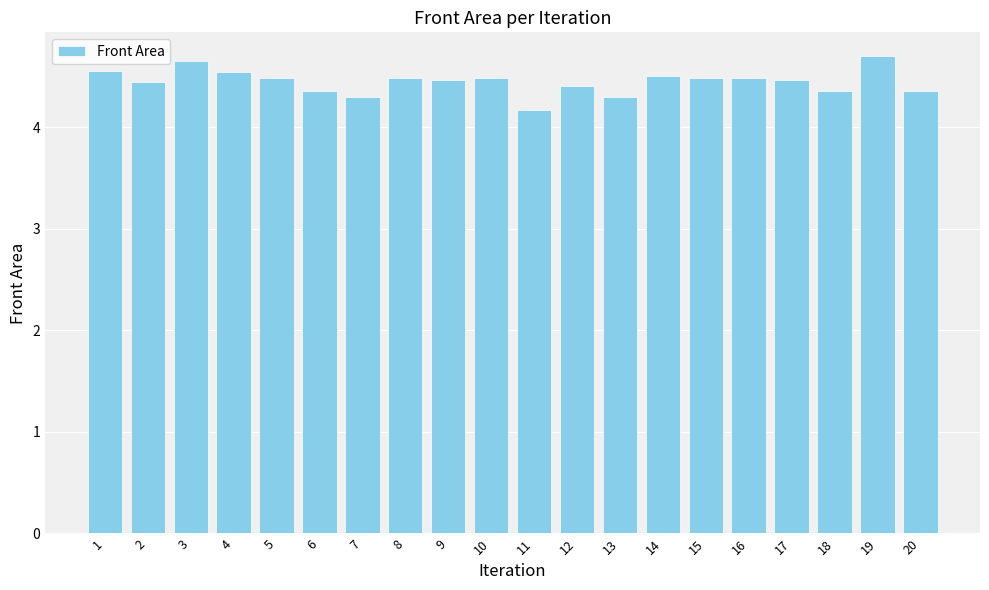

Where is the data nearest to the value 4?

11